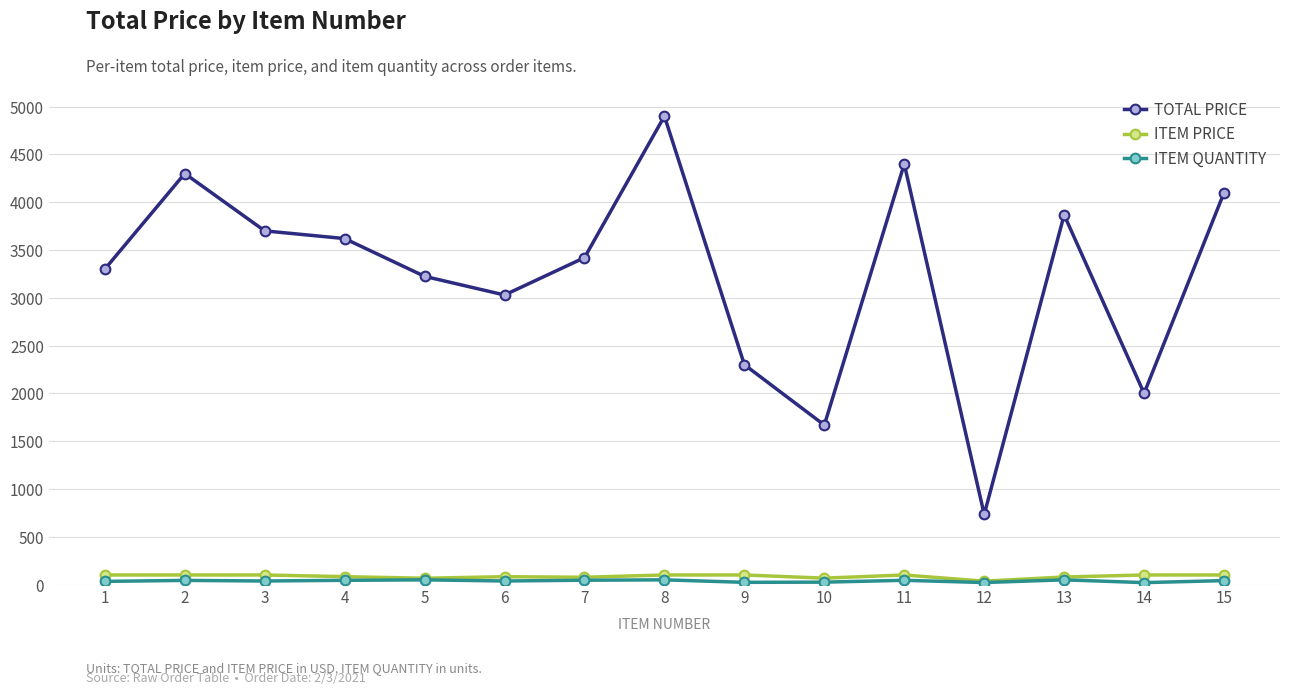

Which series has the largest total across all categories?

TOTAL PRICE